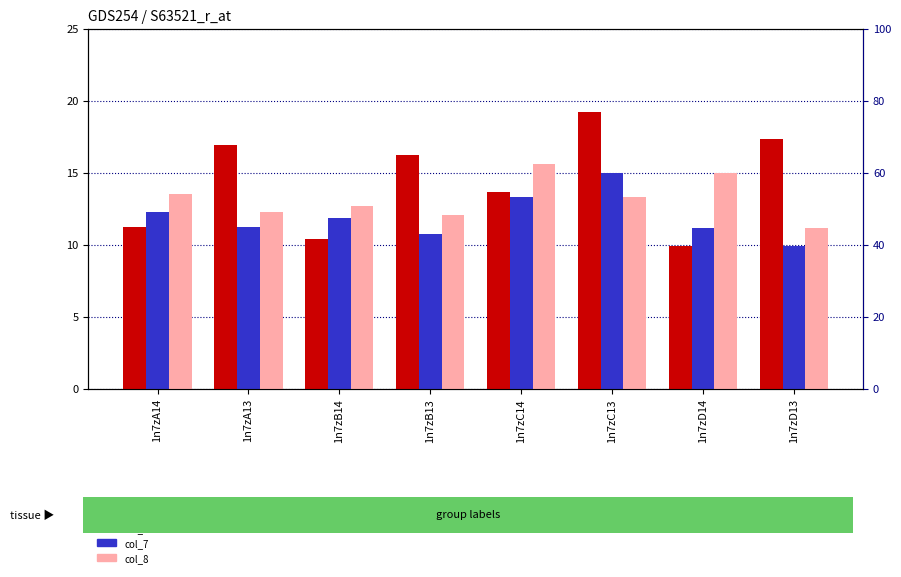

Between 1n7zC13 and 1n7zD14, which series saw the biggest shift?

col_6